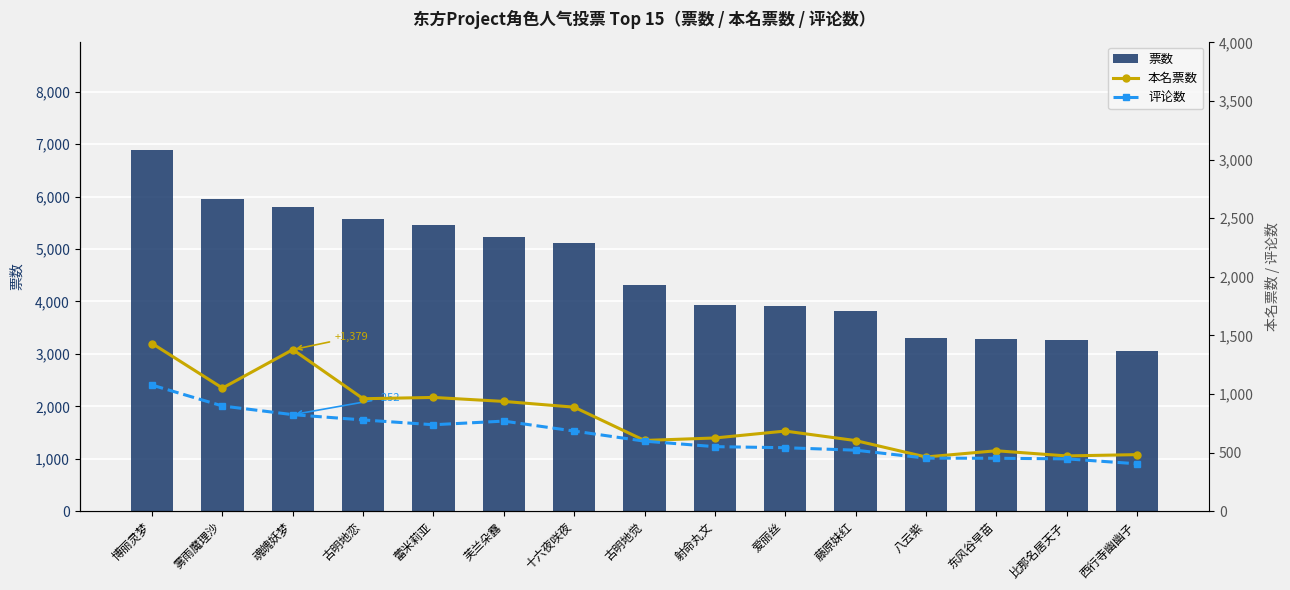

Count the number of data series in this chart.

3